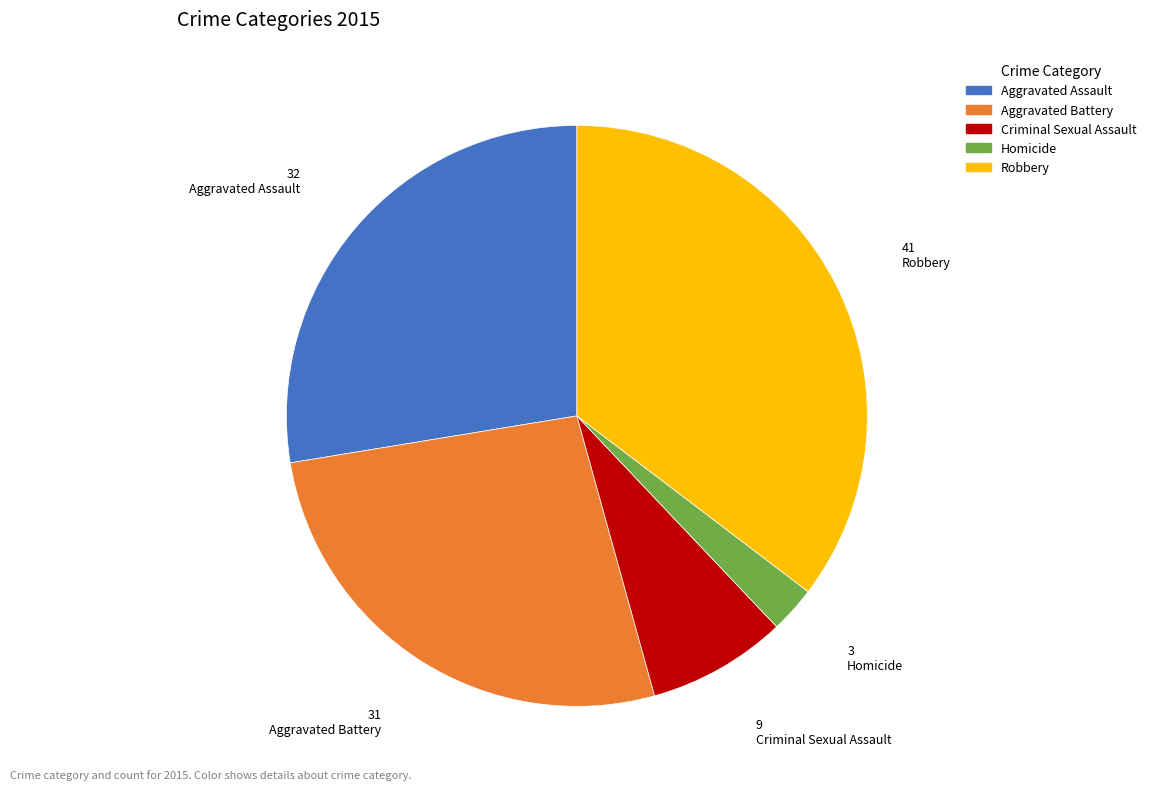

Which slice is the smallest?

Homicide